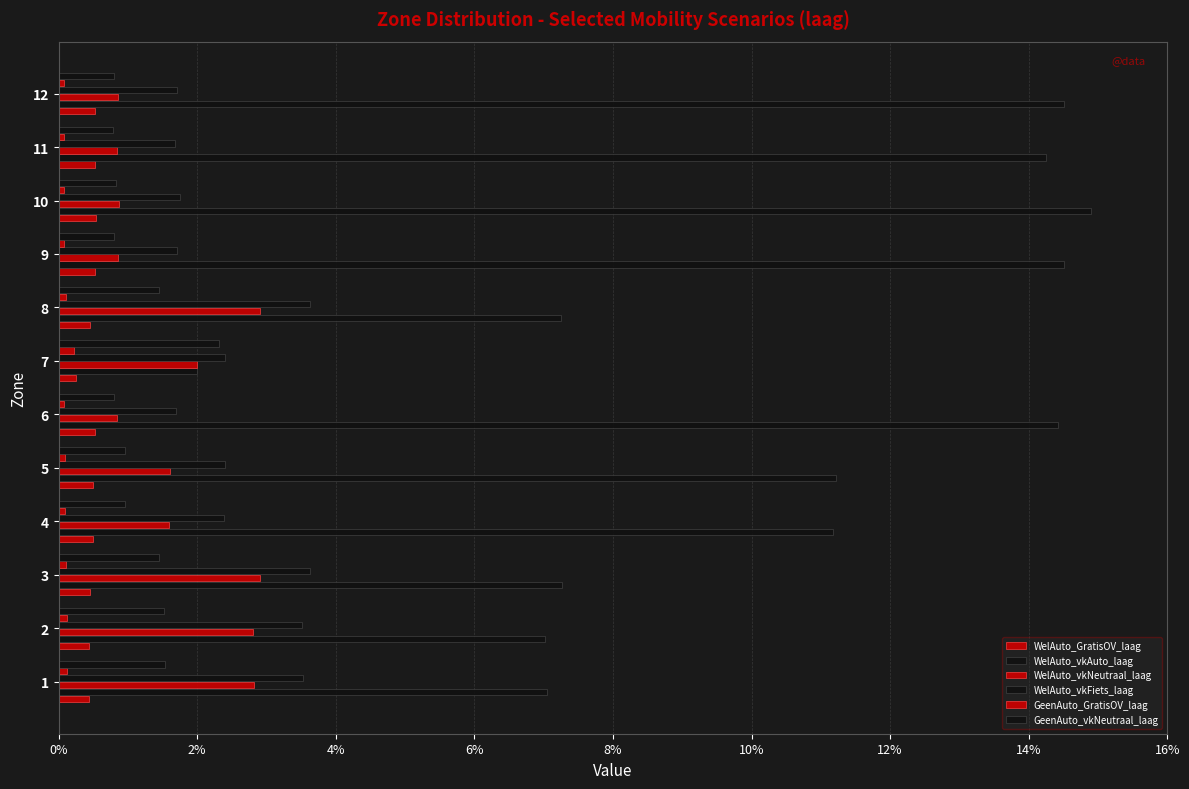

At how many categories does at least one series exceed 0?

12